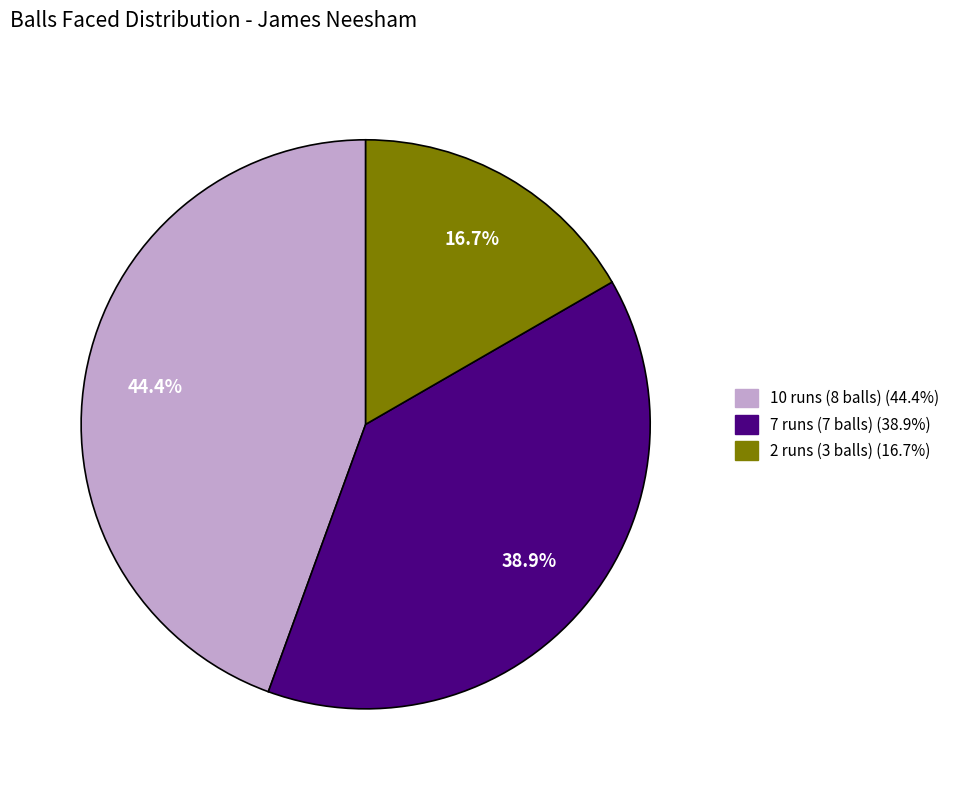

To the nearest percent, what portion does 7 runs (7 balls) represent?

39%